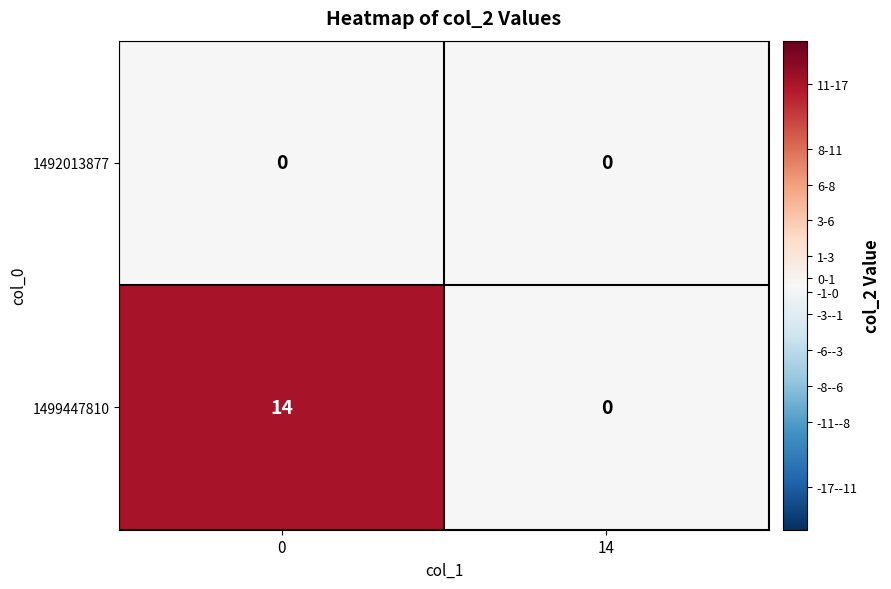

List the series in order of their overall mean, lowest first.

1492013877, 1499447810